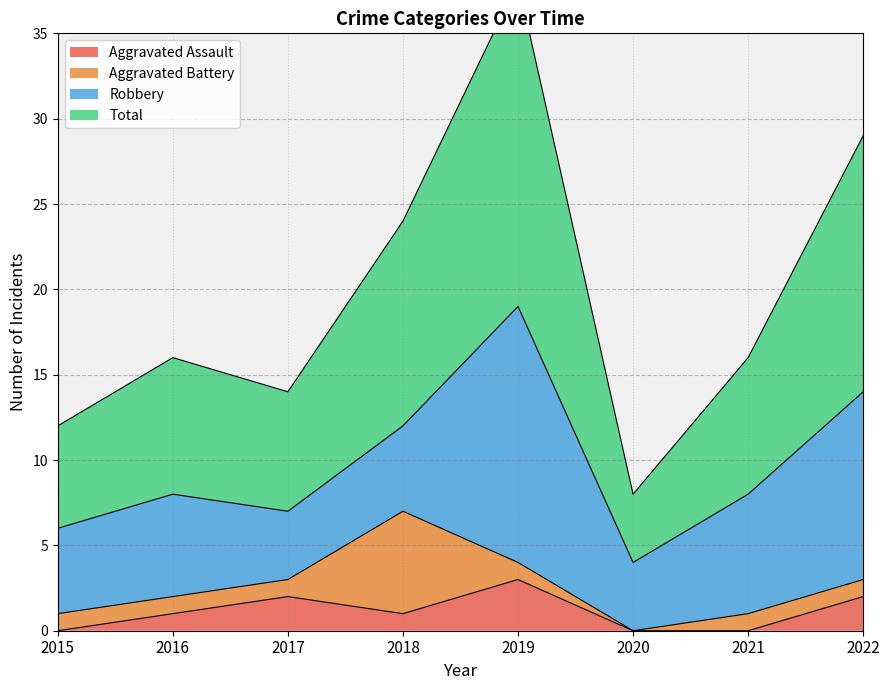

How many values in the Aggravated Assault series exceed 1?

3